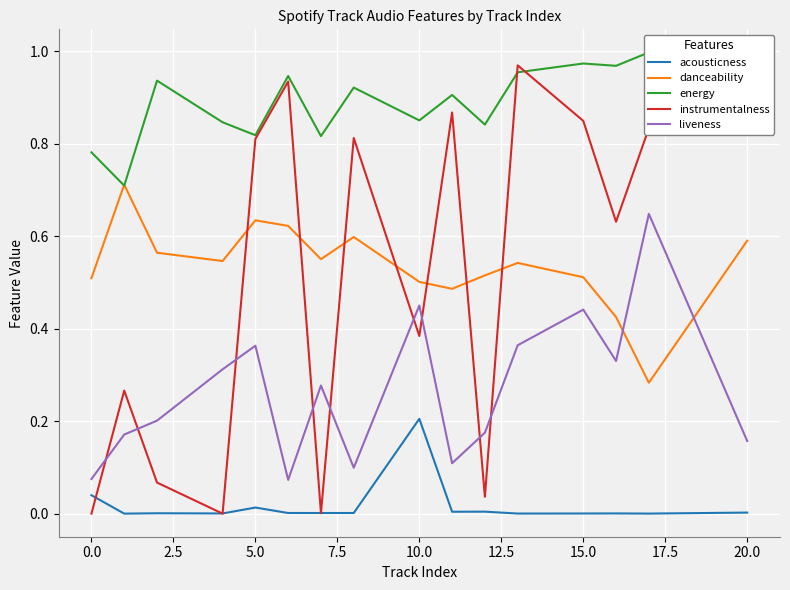

How many lines are shown in the chart?

5